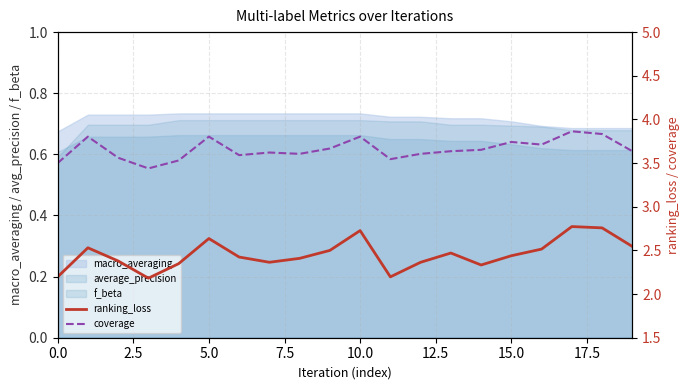

What is the difference between the maximum and minimum values in the ranking_loss series?

0.6